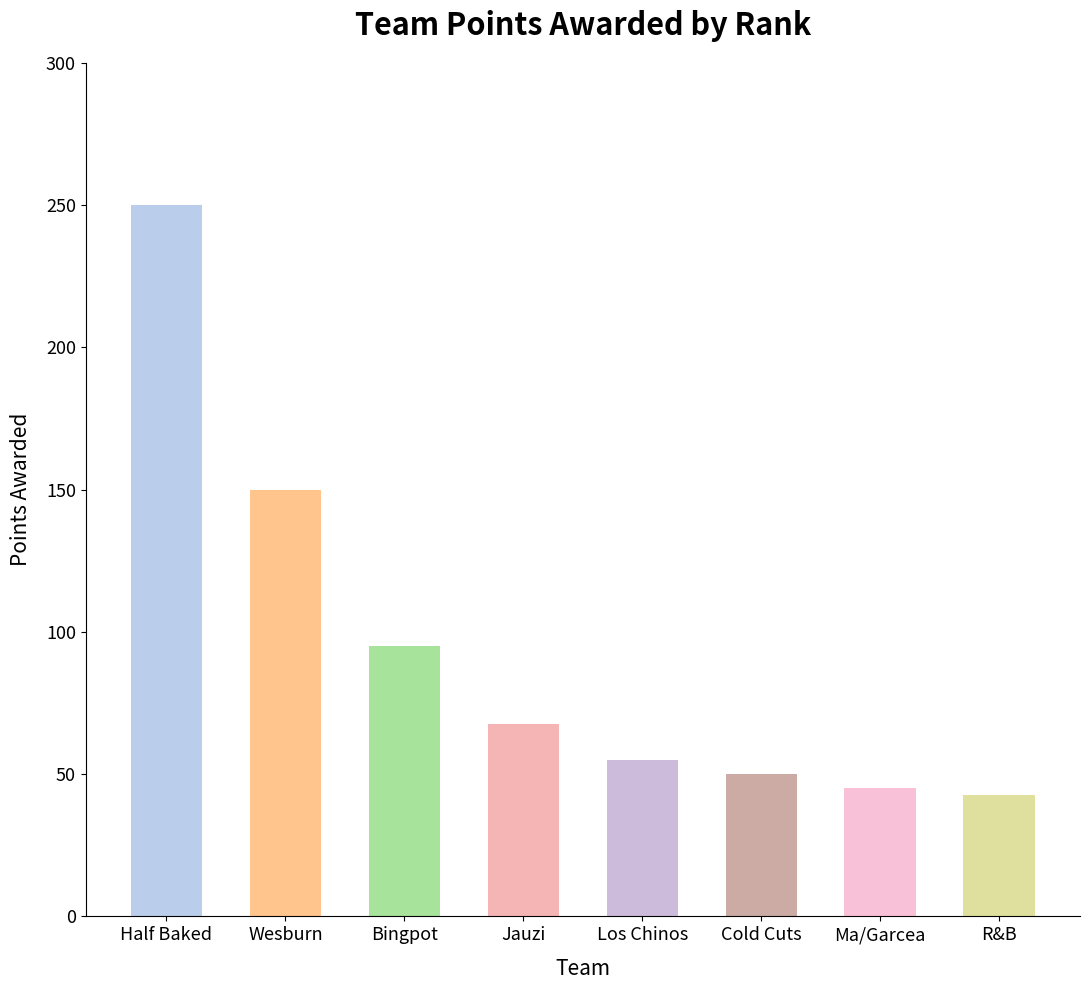

At which label is the value closest to 146?

Wesburn